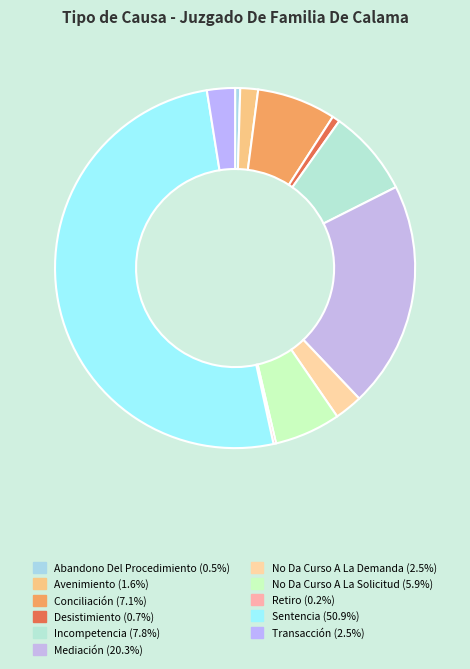

True or false: Sentencia accounts for 41% of the total.

False